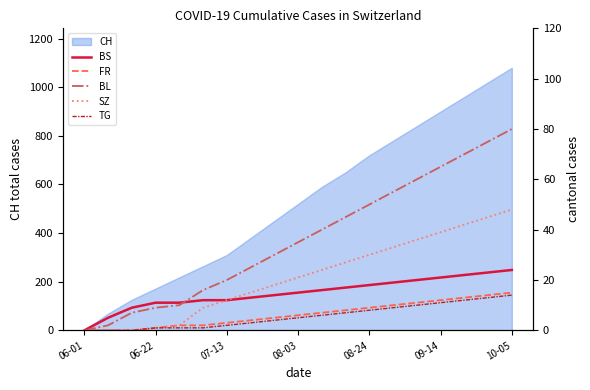

Where is CH nearest to the value 540?

08-03